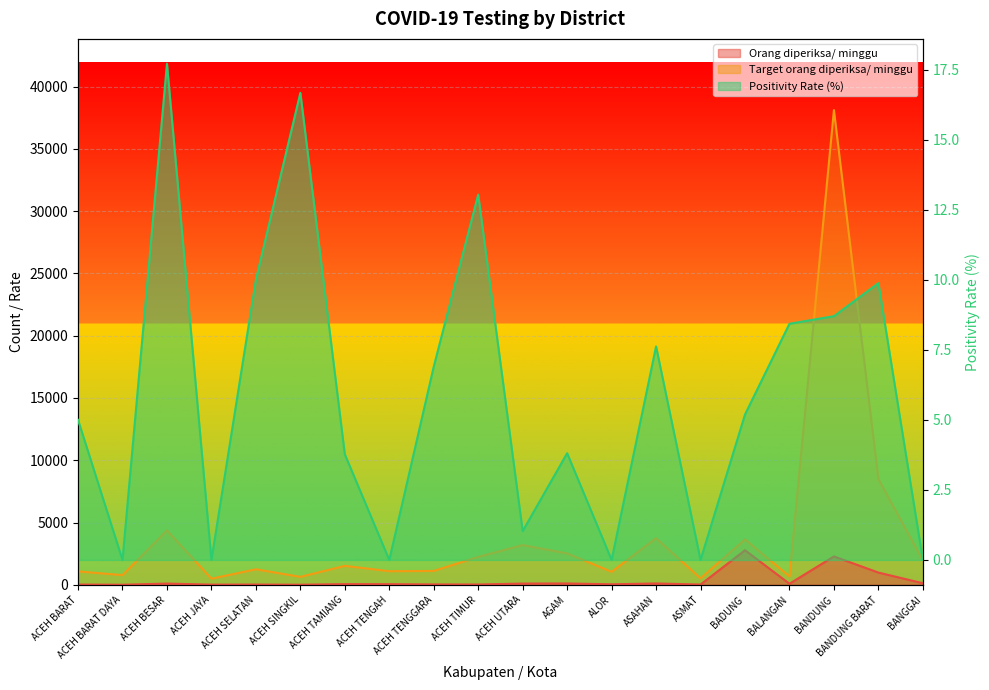

Which series has the largest range (max minus min)?

Target orang diperiksa/ minggu